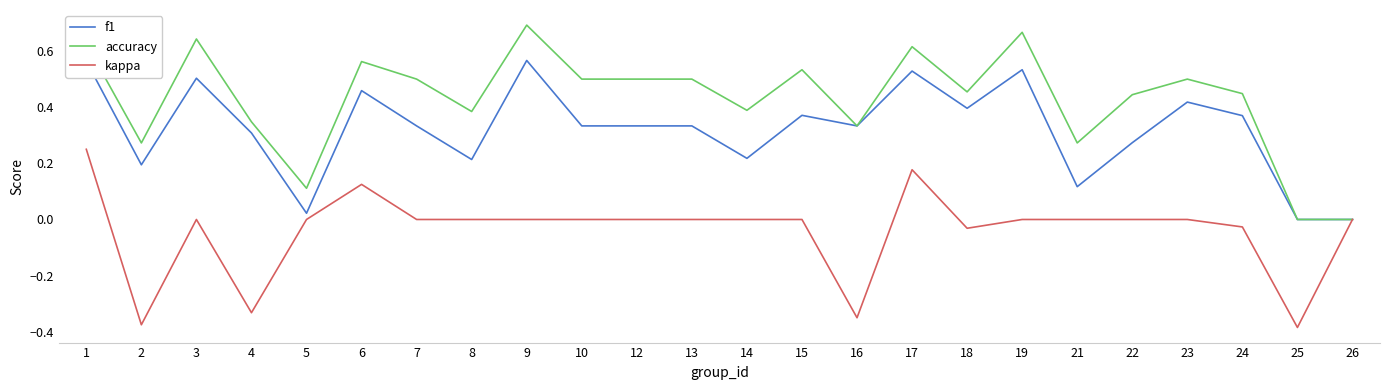

True or false: accuracy has a value of 0.4 at 14.

True